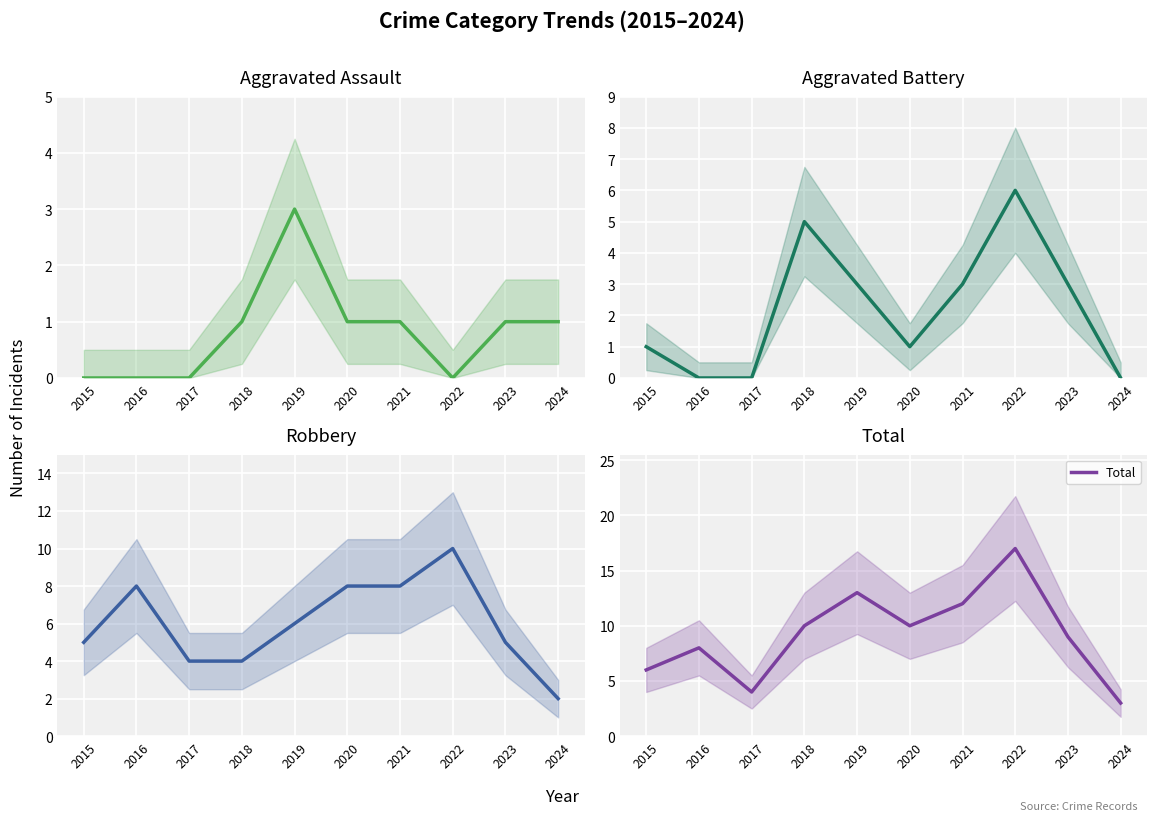

At which category does Total reach its first local peak?

2016